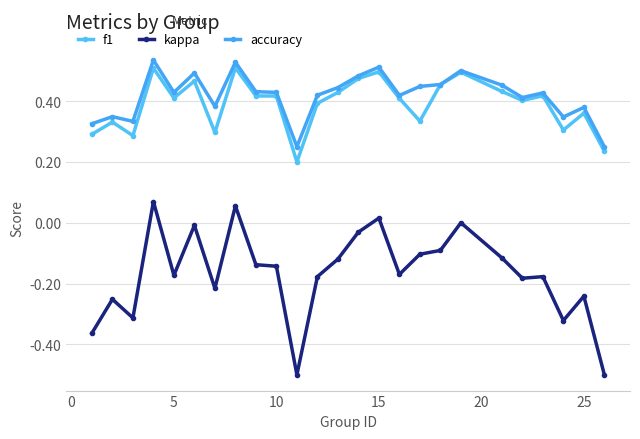

True or false: kappa and f1 intersect in this chart.

False